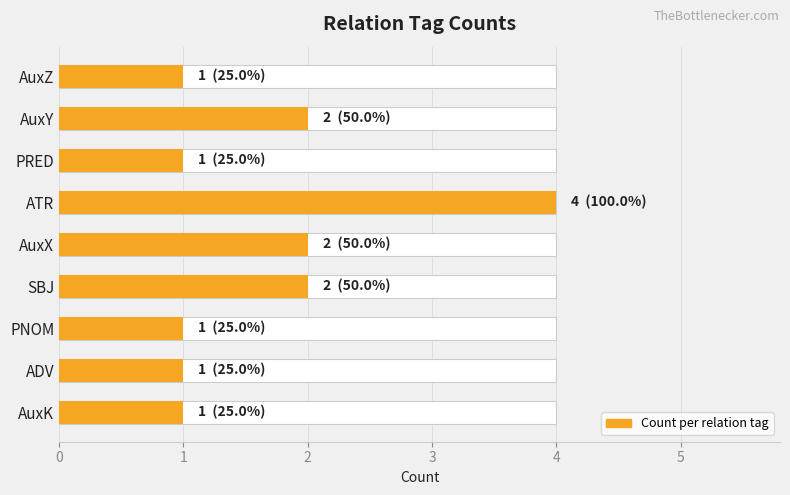

How many values are between 1 and 2?

8